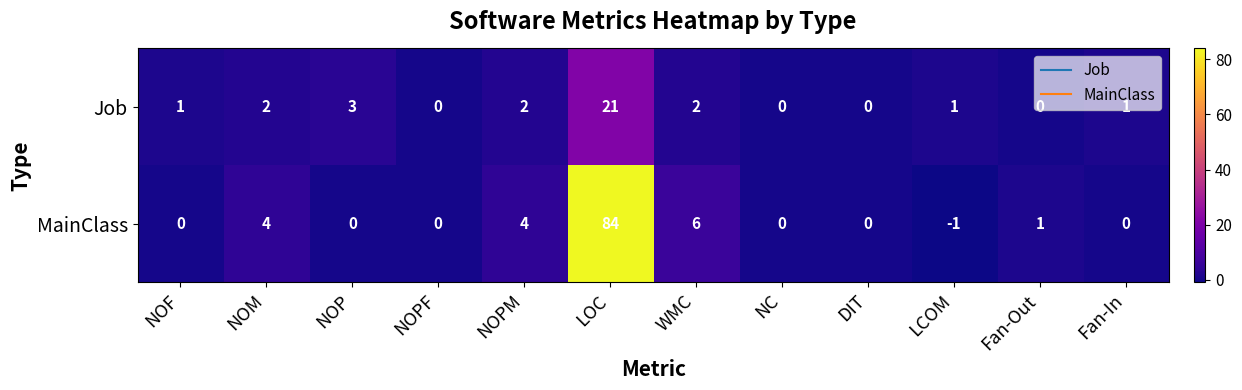

At which label is Job closest to 10?

NOP